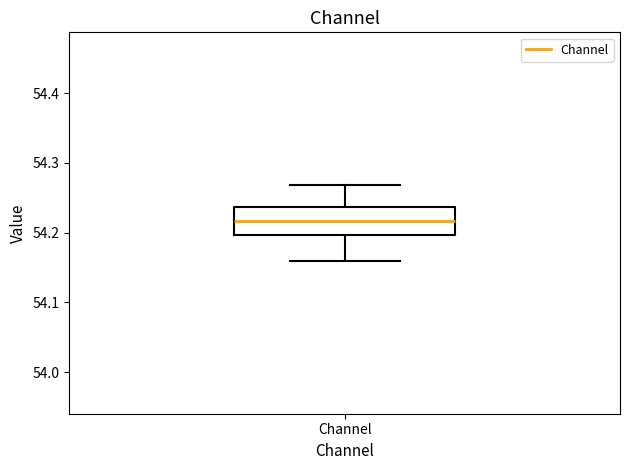

Where does the lower whisker of the box for Channel end on the y-axis? The values are not printed on the chart, so give them approximately, as read against the axis.

54.16